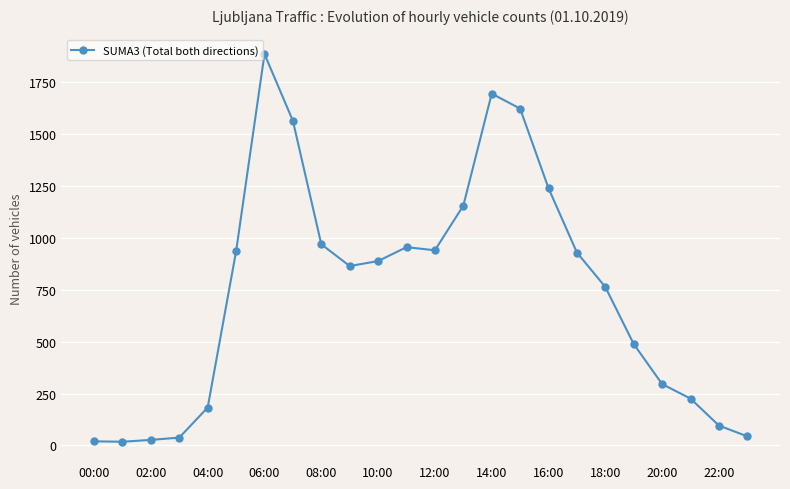

How many data points does each series have?

24